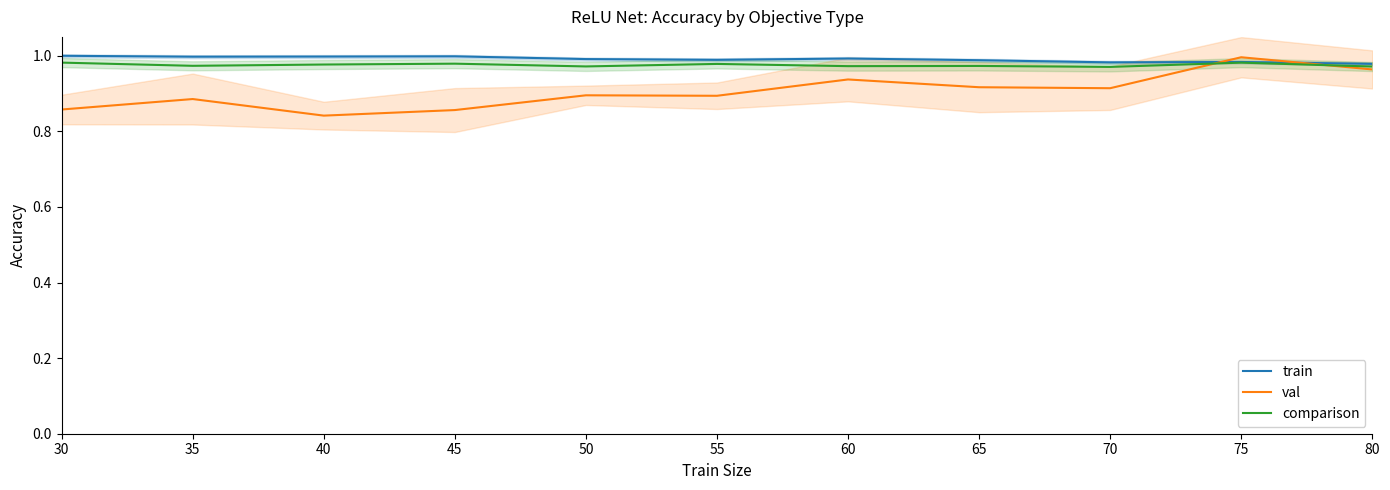

Which series has the largest range (max minus min)?

val